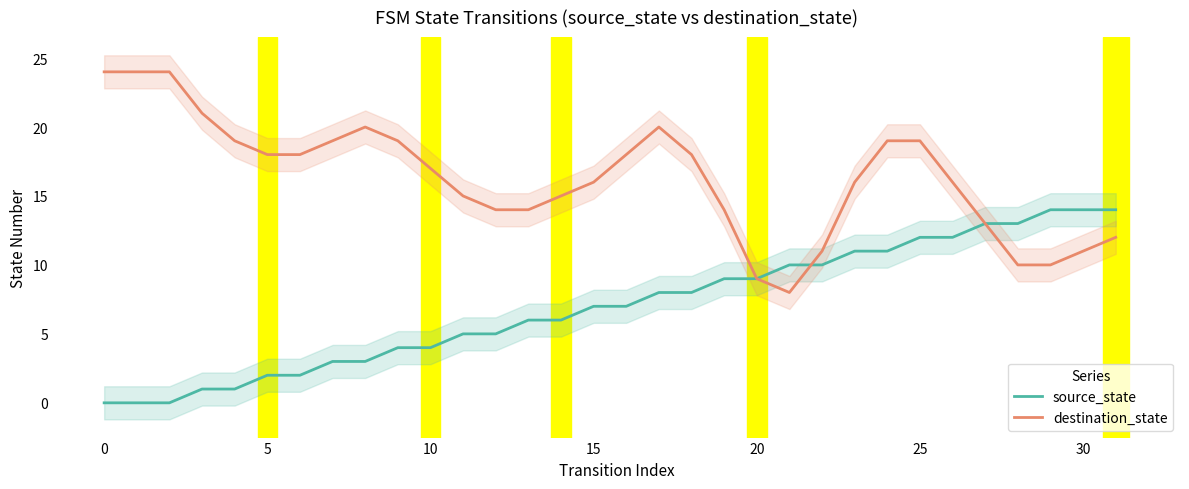

True or false: source_state has more than 1 points higher than both neighbors.

False